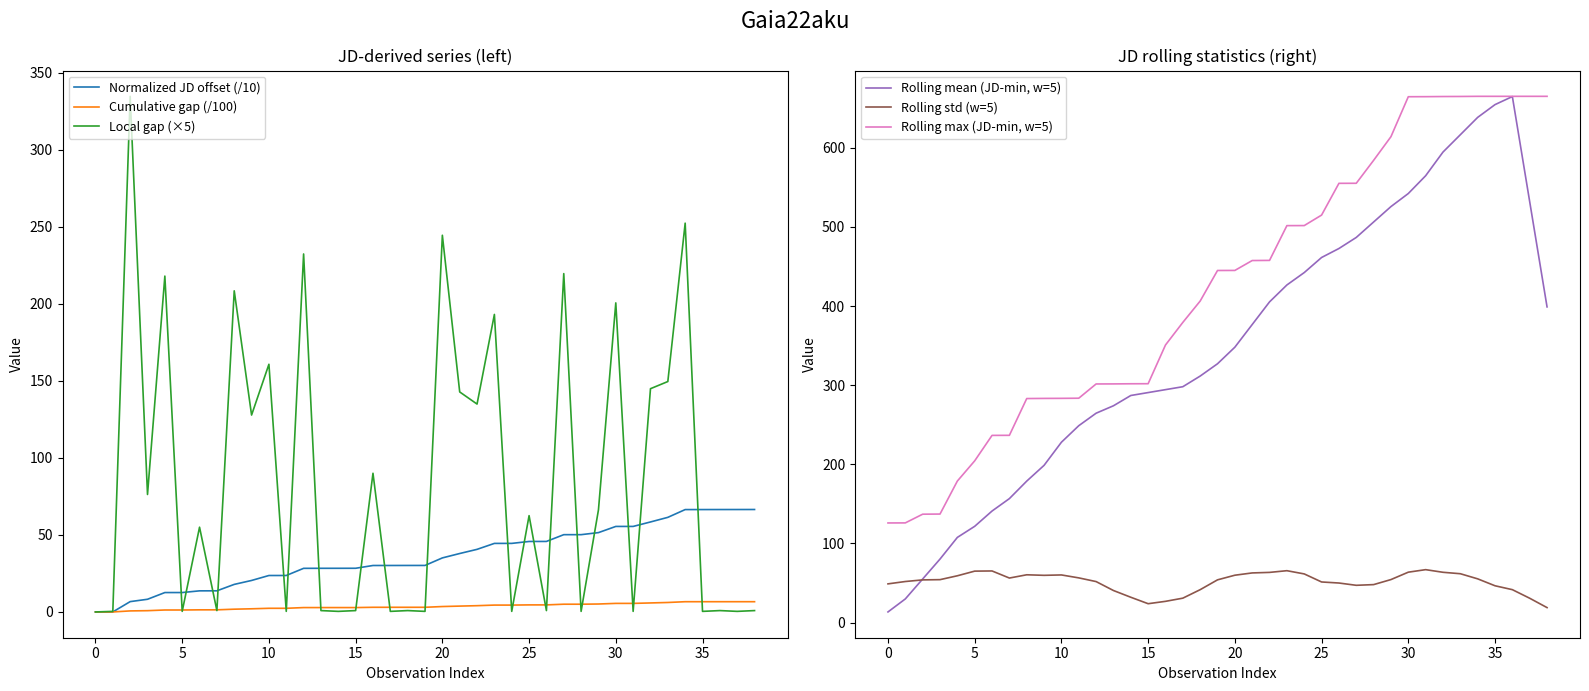

Which category has the lowest value in the Rolling mean (JD-min, w=5) series?

0